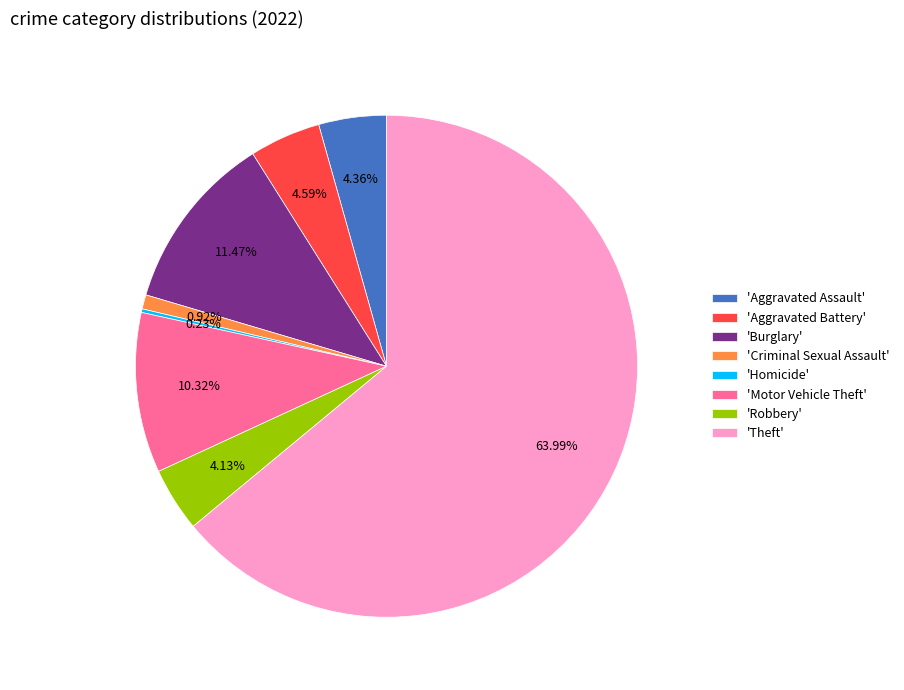

Does 'Theft' account for over 50% of the chart?

Yes